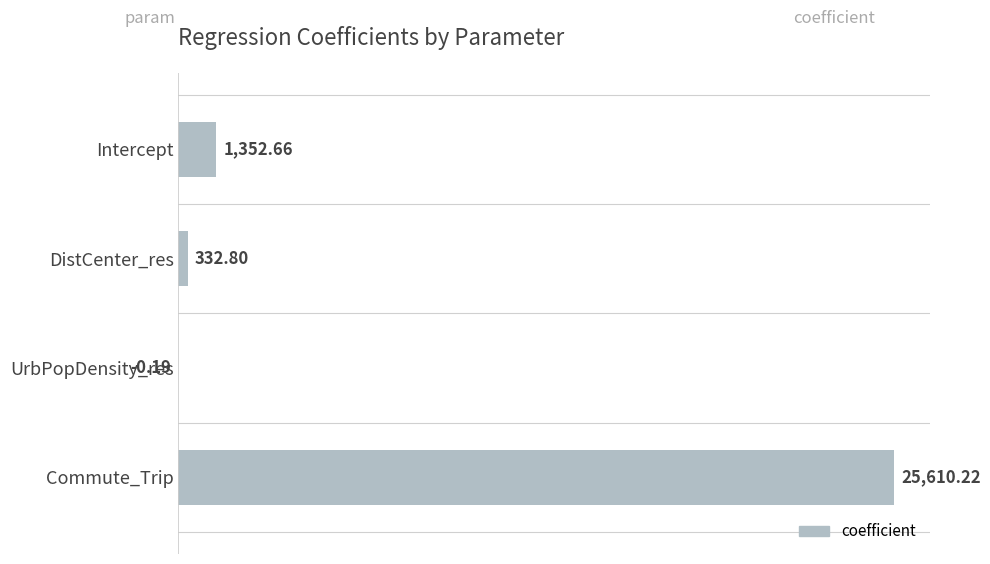

Count the number of categories in the chart.

4